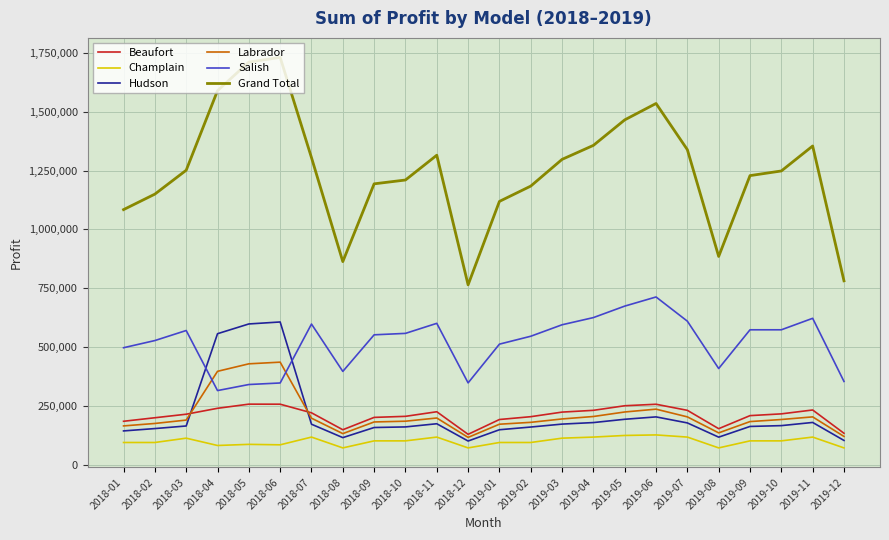

What is the minimum value shown in the chart?

71300.0